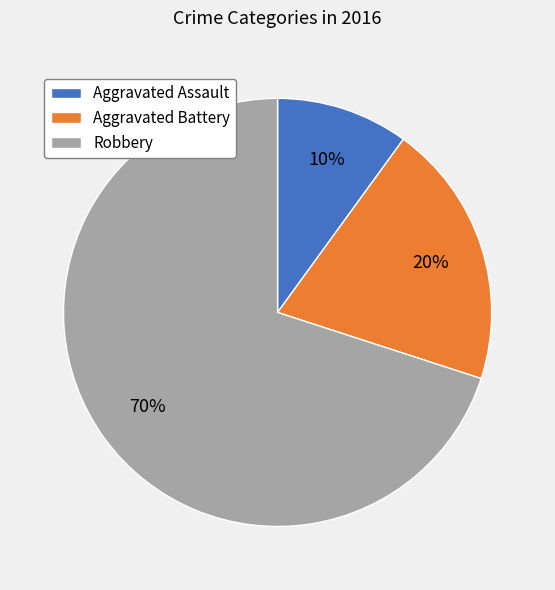

True or false: Aggravated Battery accounts for 20% of the total.

True